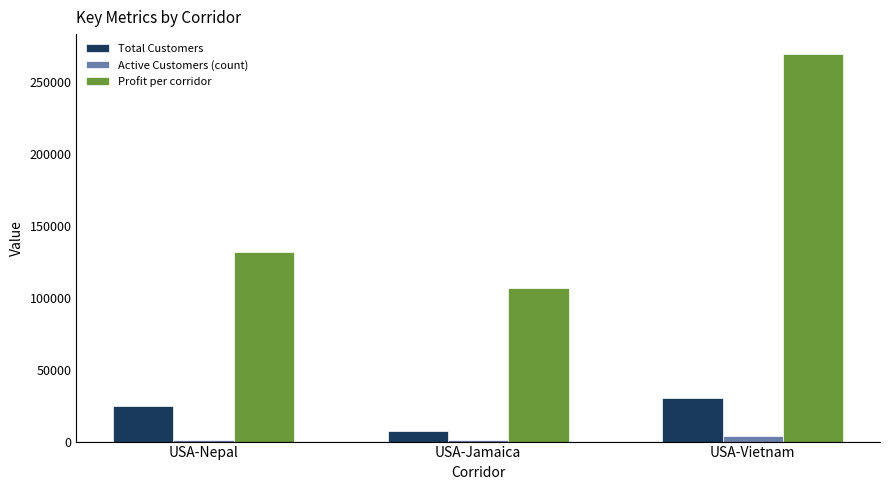

What is the average value of the Profit per corridor series?

169372.9